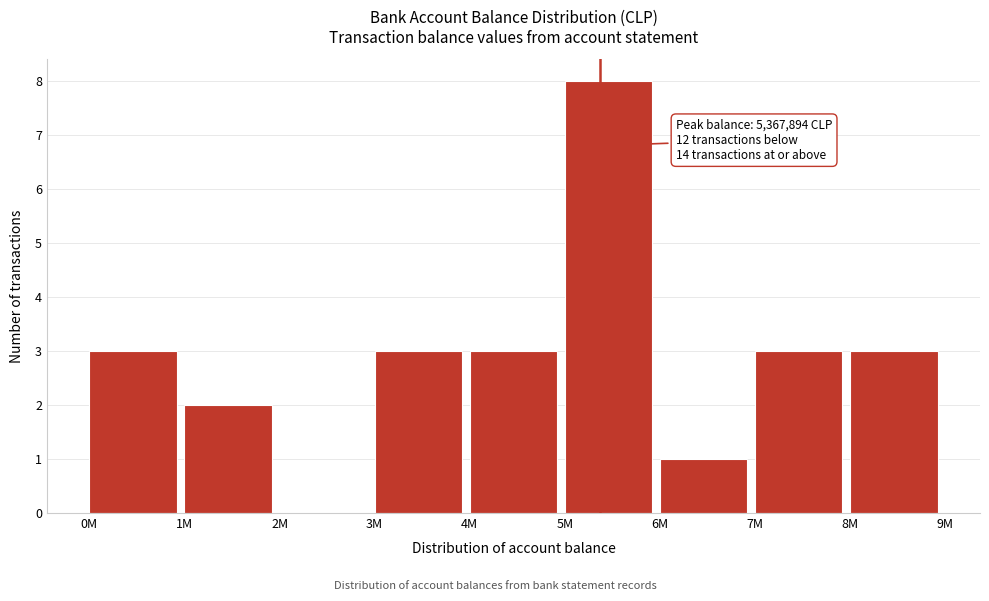

Reading left to right, list all the values displayed in this chart.

0M=3	1M=2	2M=0	3M=3	4M=3	5M=8	6M=1	7M=3	8M=3